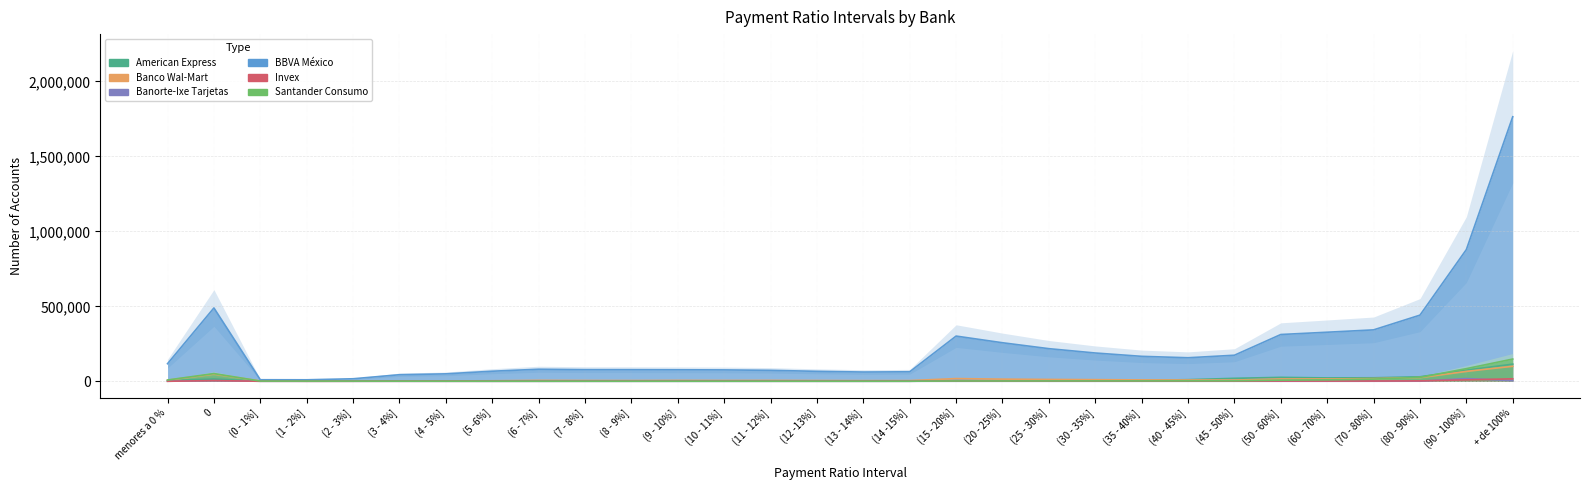

Is the value of Banco Wal-Mart at (40 - 45%] greater than the value of BBVA México at + de 100%?

No